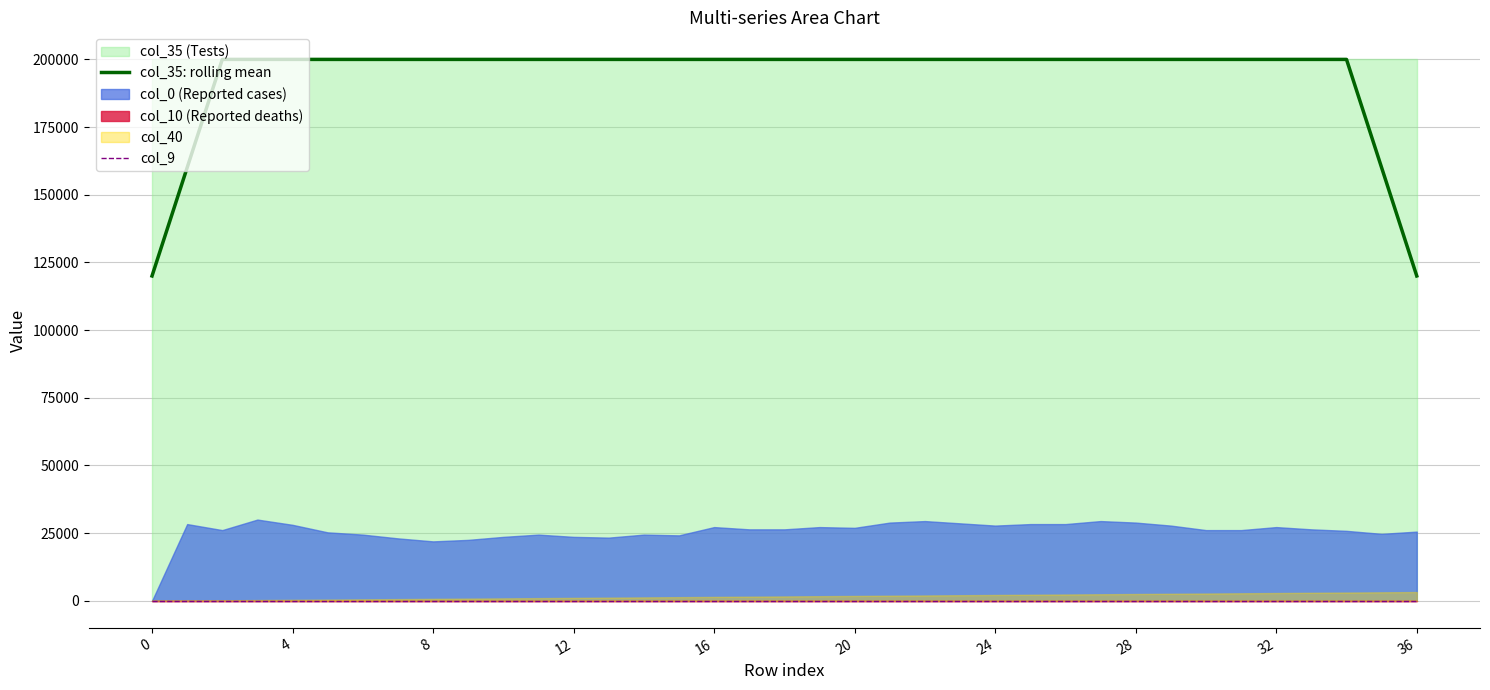

True or false: col_35: rolling mean has more than 2 interior local peaks.

False